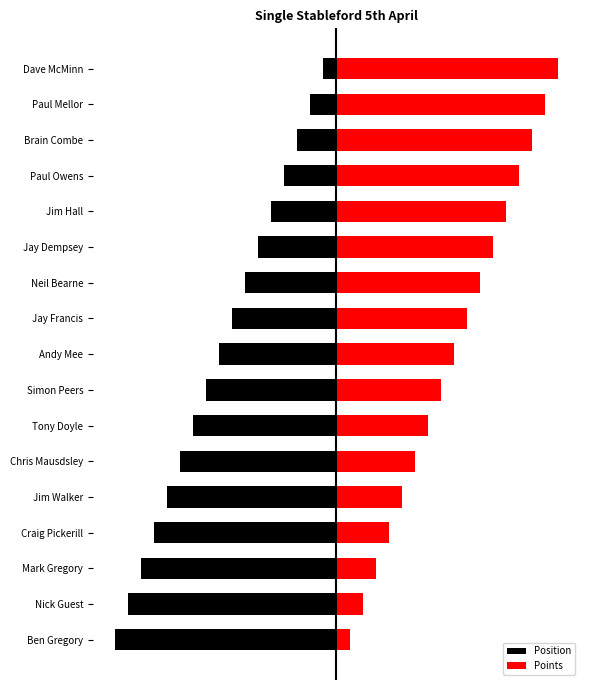

Is the value of Position at Brain Combe greater than the value of Points at Neil Bearne?

No